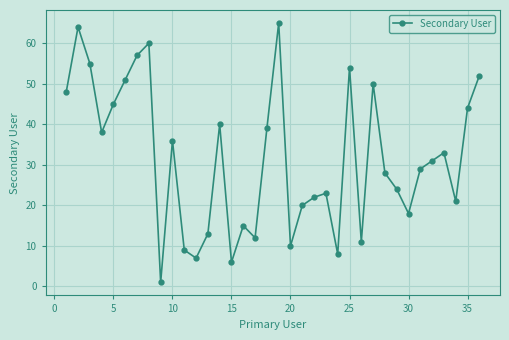

What is the sum of all values?

1139